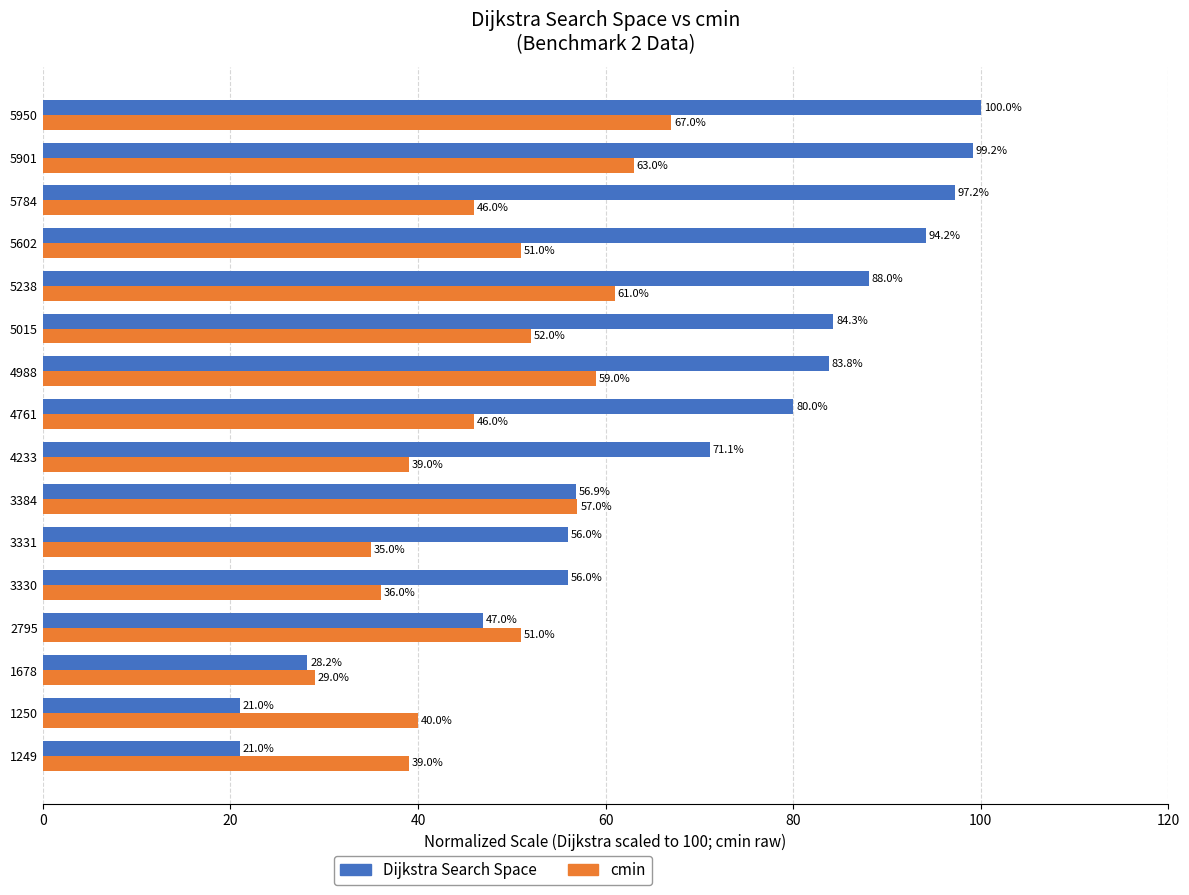

Which series has the largest range (max minus min)?

Dijkstra Search Space